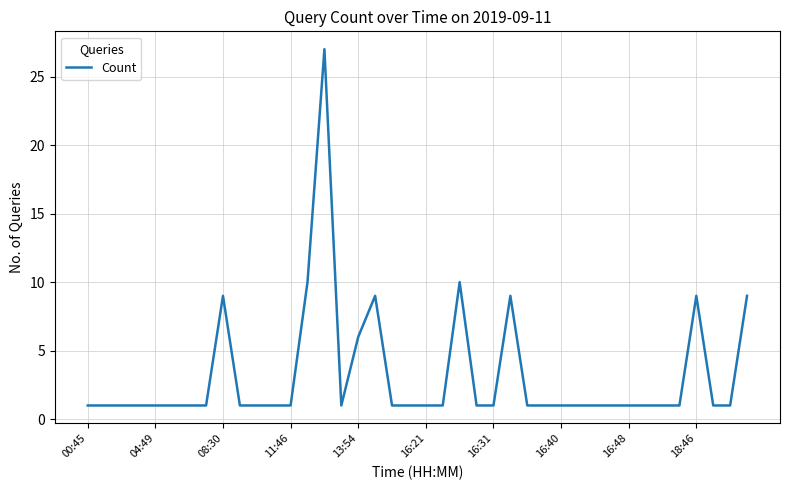

What is the difference between the maximum and minimum values?

26